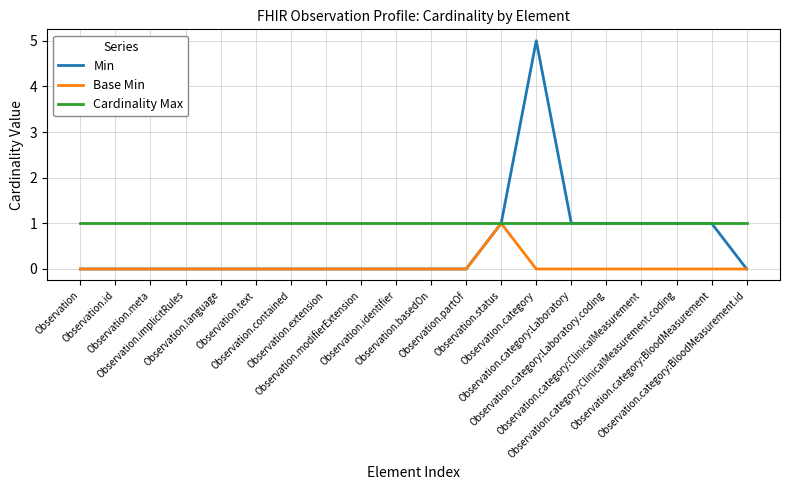

What is the total value across all series at Observation.category:Laboratory?

2